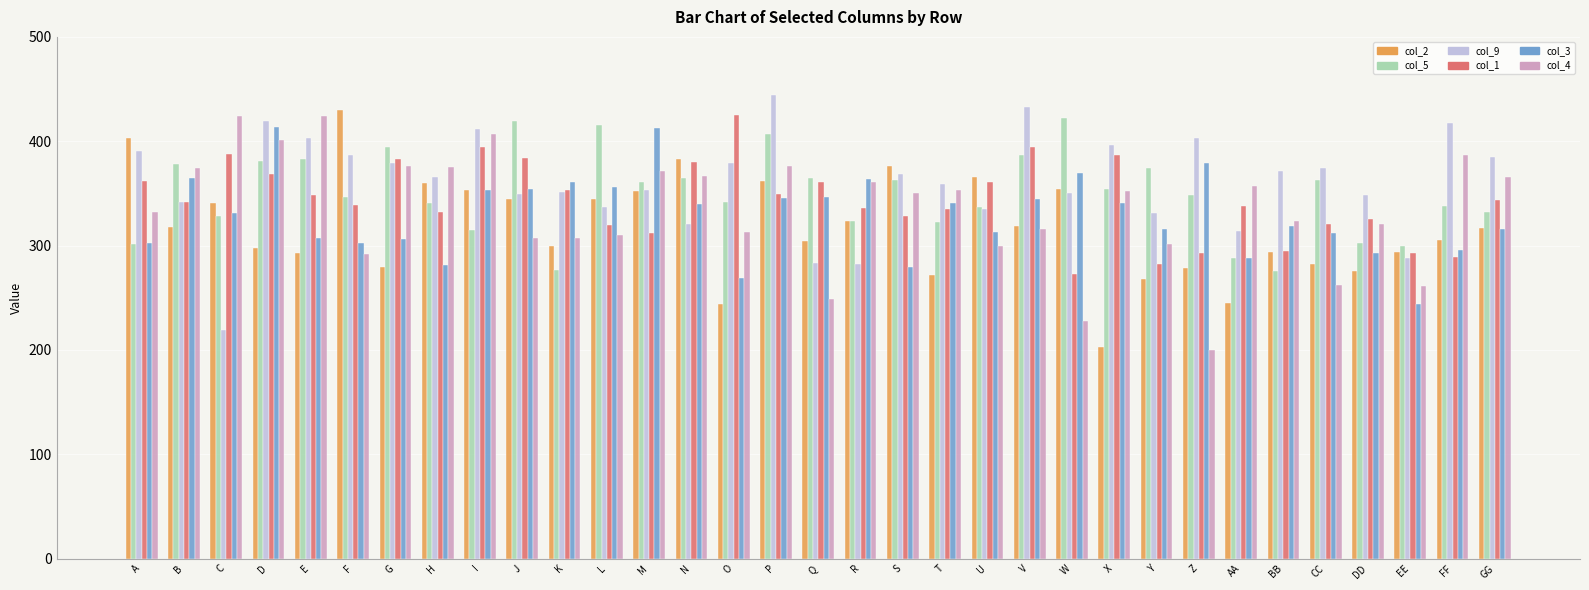

What are all the series names shown in the legend?

col_2, col_5, col_9, col_1, col_3, col_4